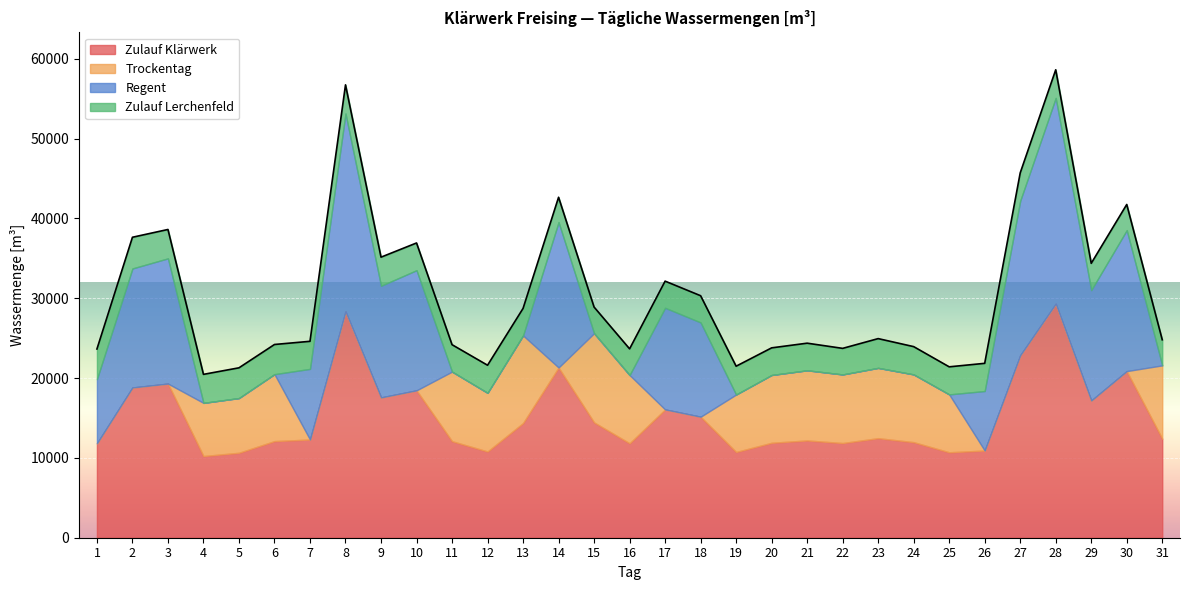

Which has a higher value, 24 or 28?

28